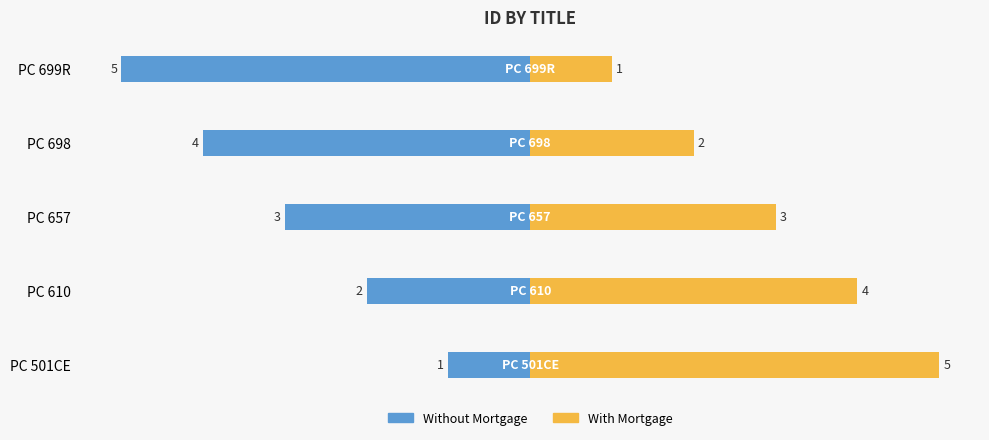

What is the value of the With Mortgage bar at the 2nd from the left?

4